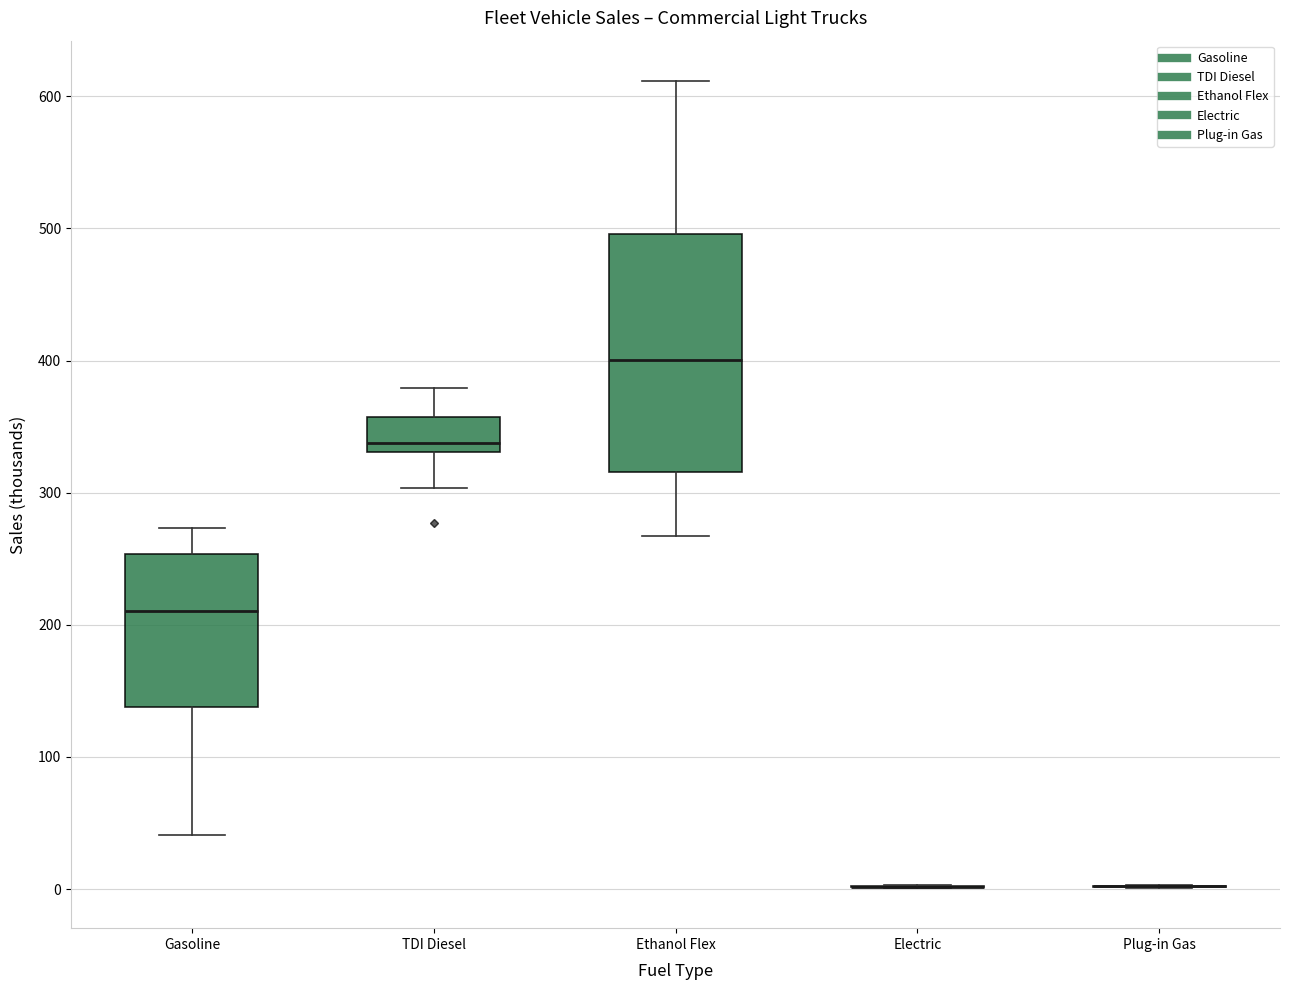

Reading left to right, transcribe this box plot: for each box, give where its median line is, the range the box spans, and where its two whiskers end, as read against the y-axis. The values are not printed on the chart, so give them approximately, as read against the axis.

Gasoline: median 210, box 140 to 250, whiskers 40 to 270
TDI Diesel: median 340, box 330 to 360, whiskers 300 to 380
Ethanol Flex: median 400, box 320 to 500, whiskers 270 to 610
Electric: box collapsed to a line at 0, whiskers 0 to 0
Plug-in Gas: box collapsed to a line at 0, whiskers 0 to 0